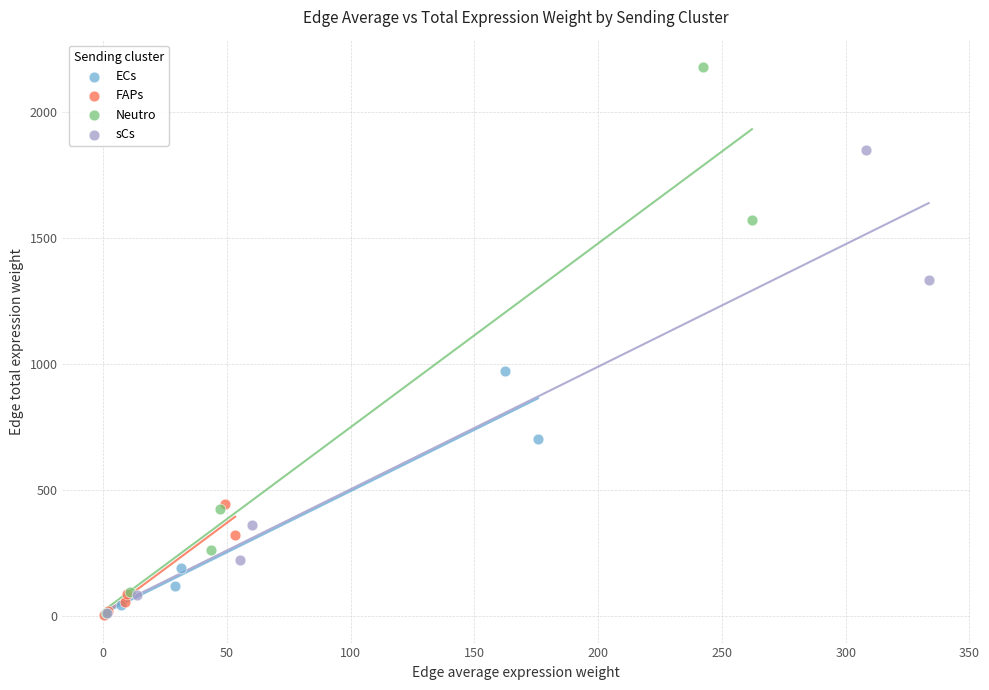

Which series has the widest spread of Y values?

Neutro